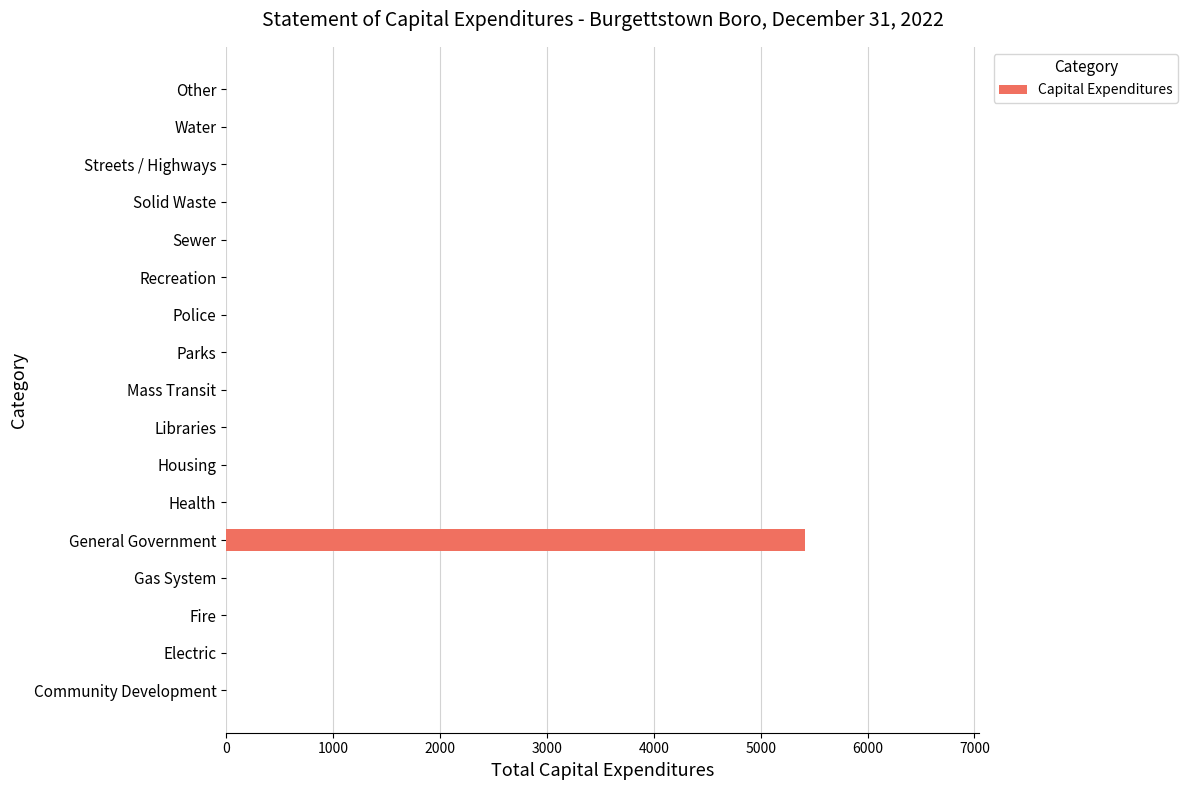

The chart shows a value of 3318 at Fire. True or false?

False